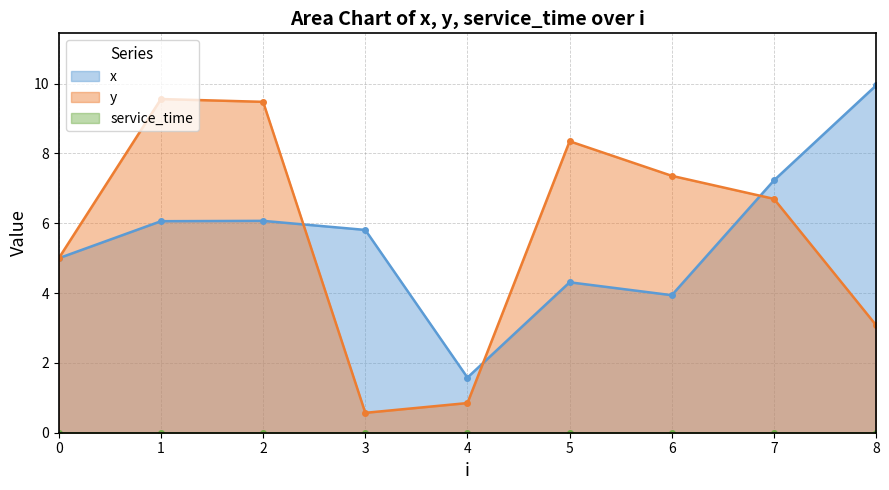

Which series has the largest total across all categories?

y